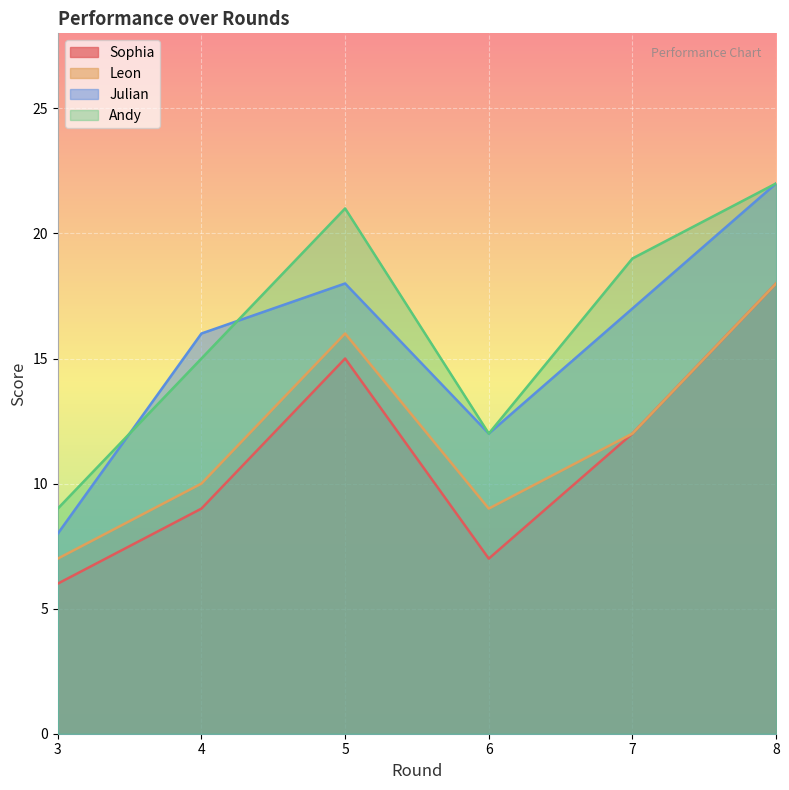

The value of Julian at 6 is 12. True or false?

True